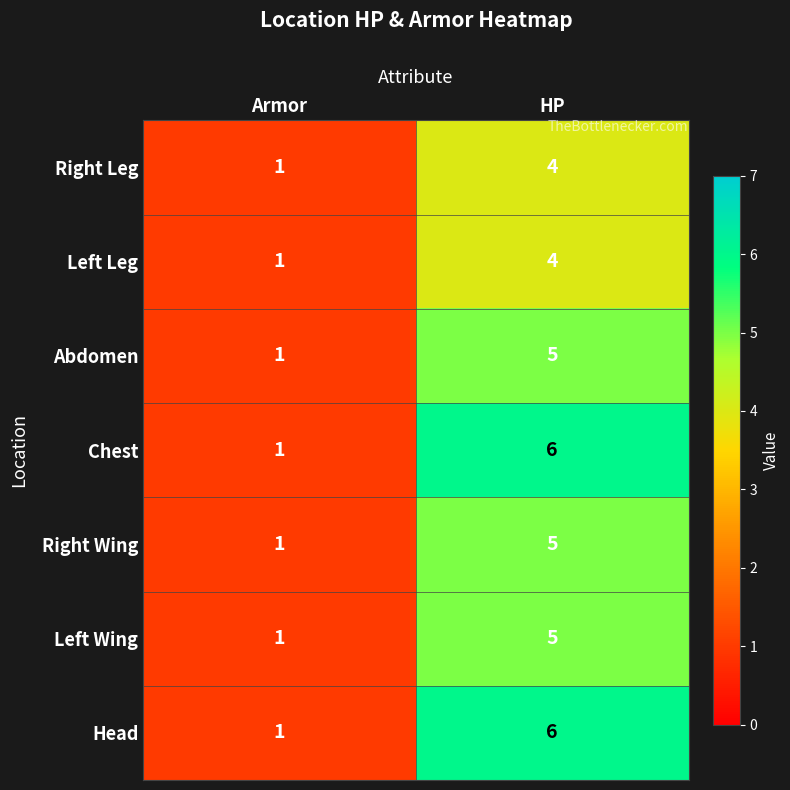

What is the sum of the Left Leg values at Armor and HP?

5